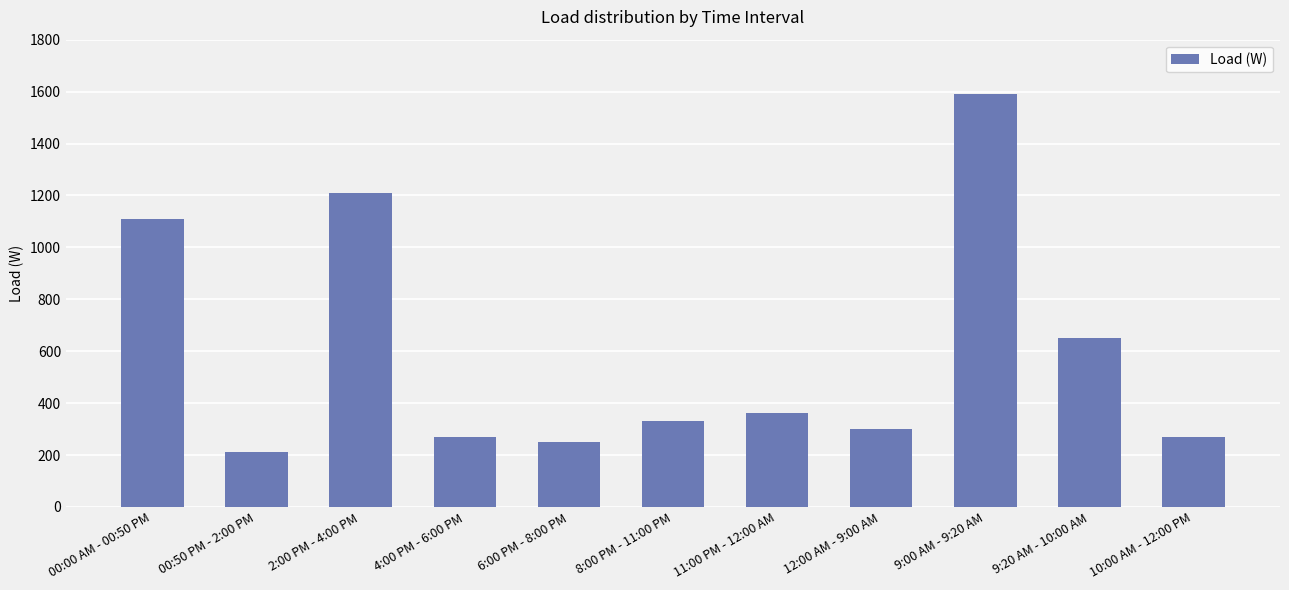

Which label corresponds to the smallest value in the chart?

00:50 PM - 2:00 PM